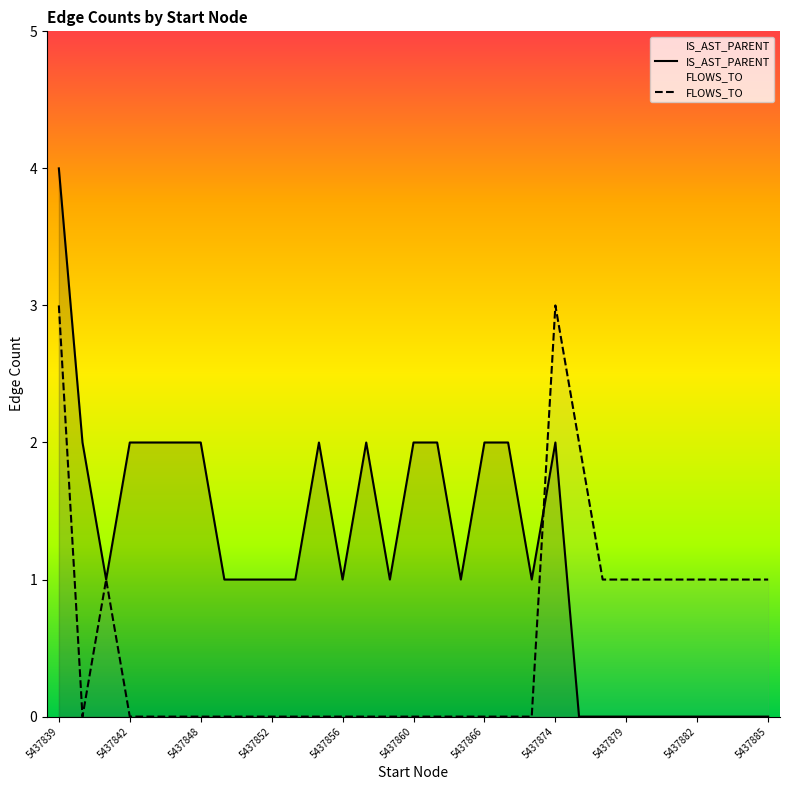

Which series has the largest total across all categories?

IS_AST_PARENT